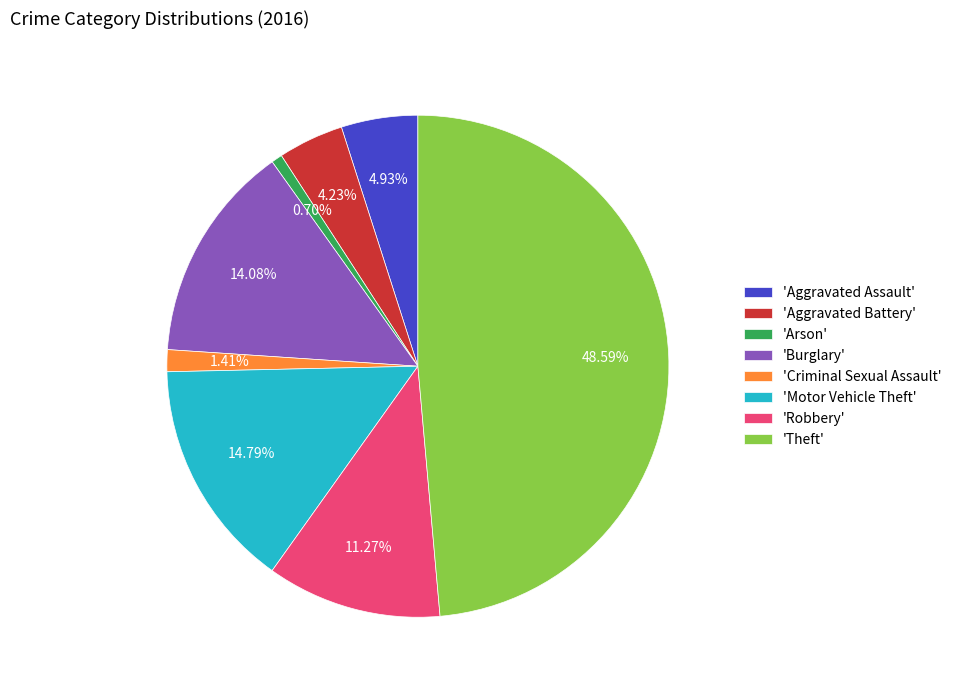

Approximately how many times larger is the value at 'Burglary' compared to 'Arson'?

20.0